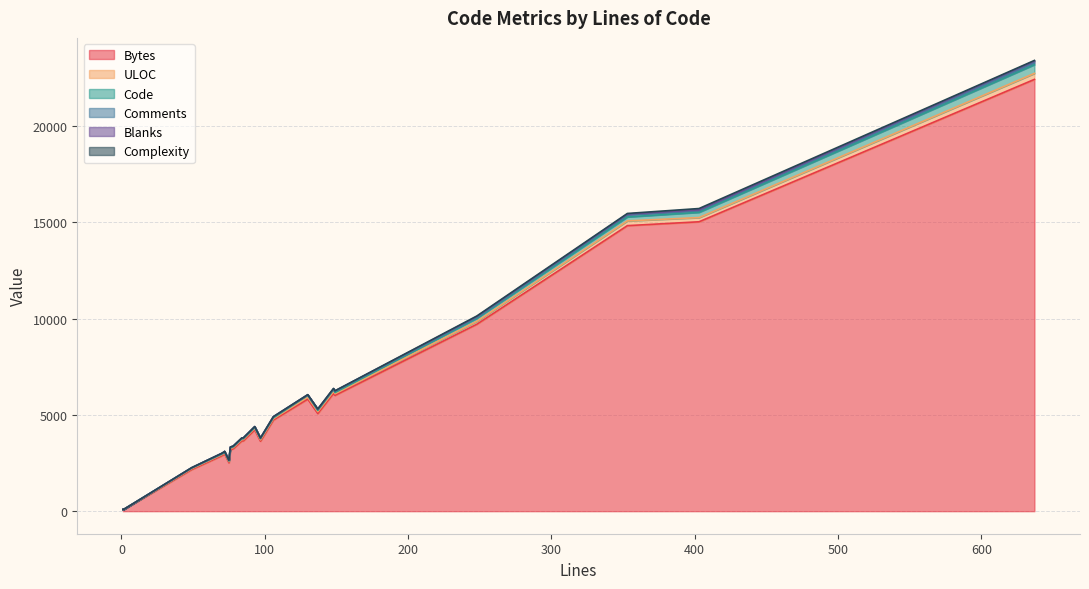

What is the value of the ULOC point at the 16th from the left?

61